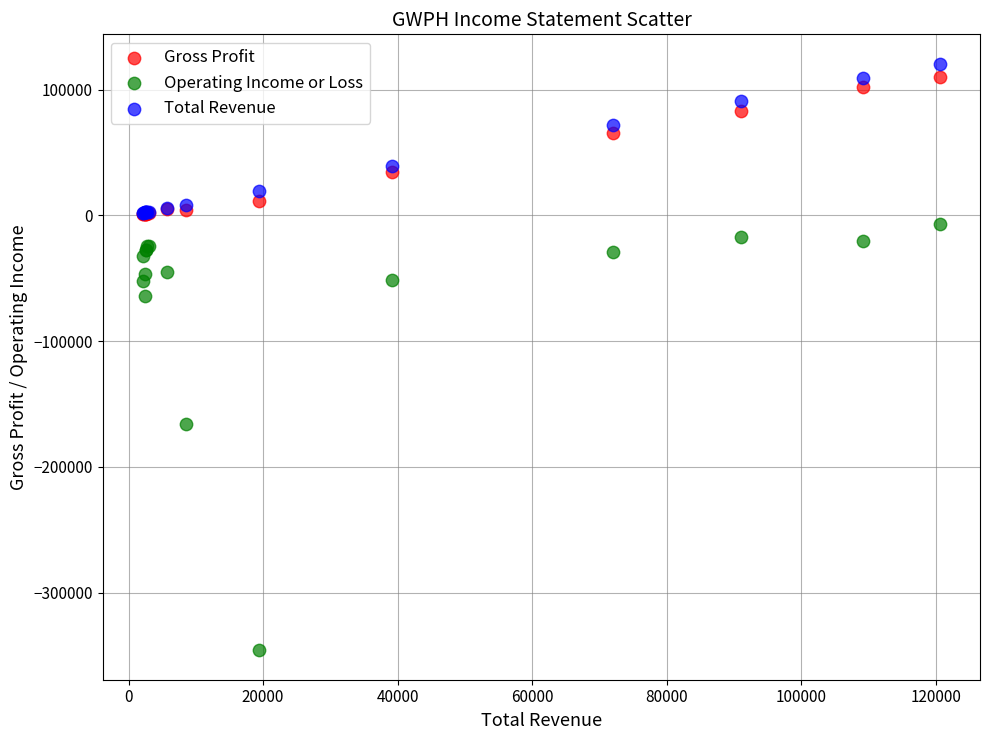

In the Operating Income or Loss series, what Y value is closest to -176550?

-166200